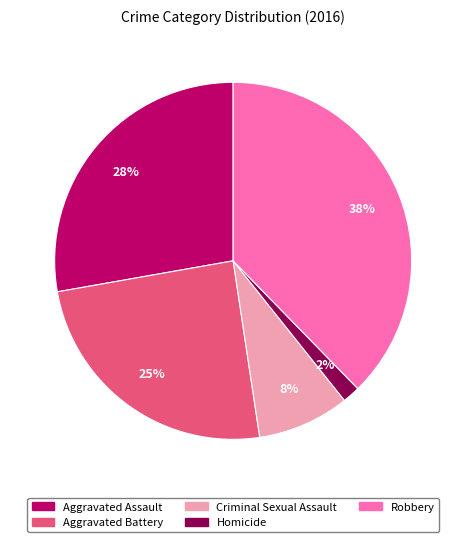

The Criminal Sexual Assault slice represents 1% of the pie. True or false?

False